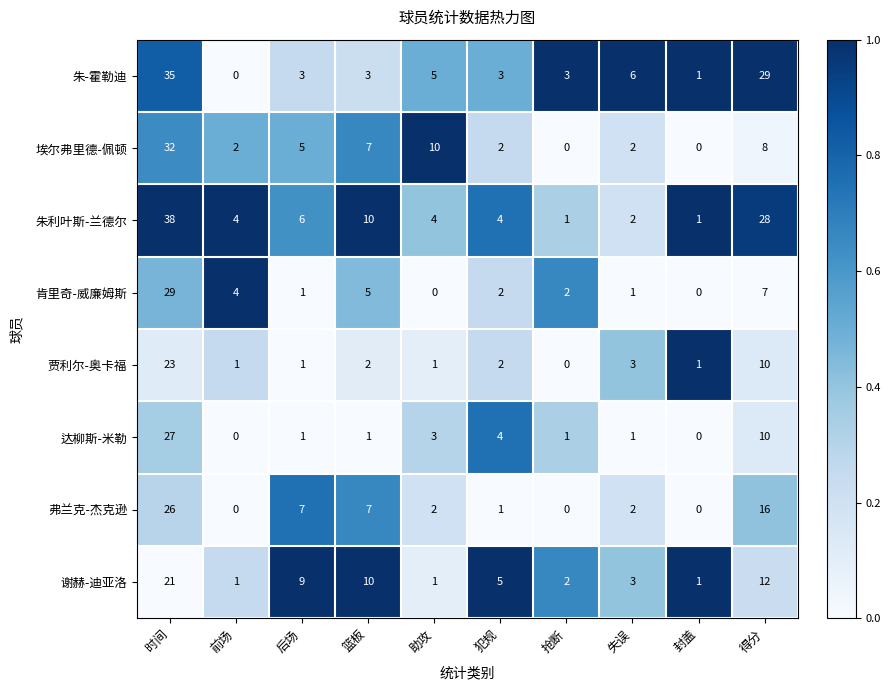

What is the total value across all series at 前场?

12